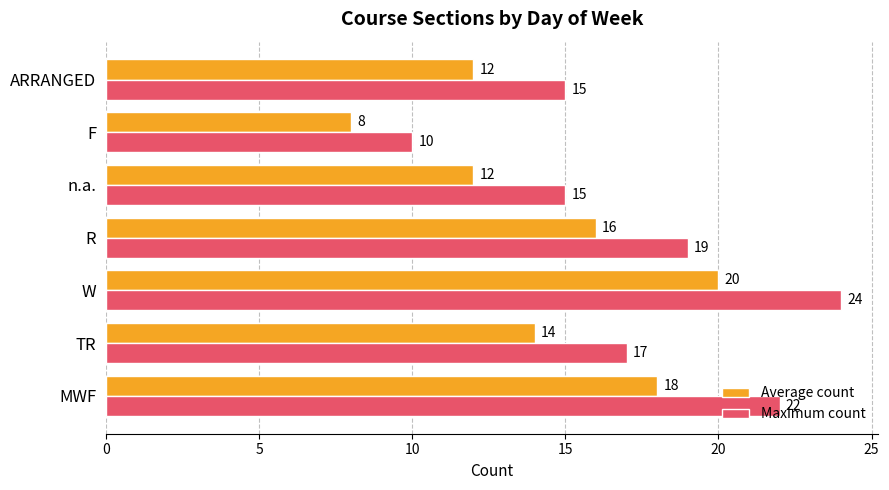

At MWF, list the series in order from smallest to largest.

Average count, Maximum count